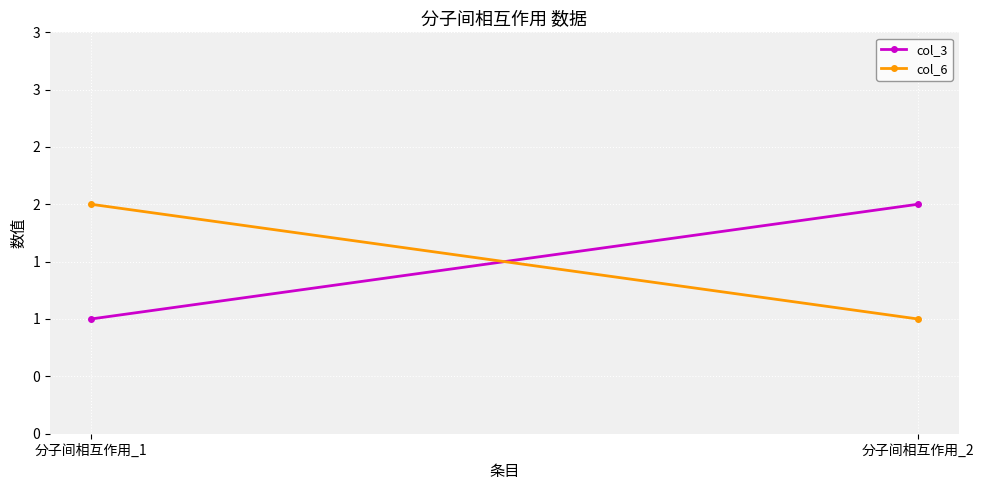

What is the difference between the highest and lowest values at 分子间相互作用_1?

1